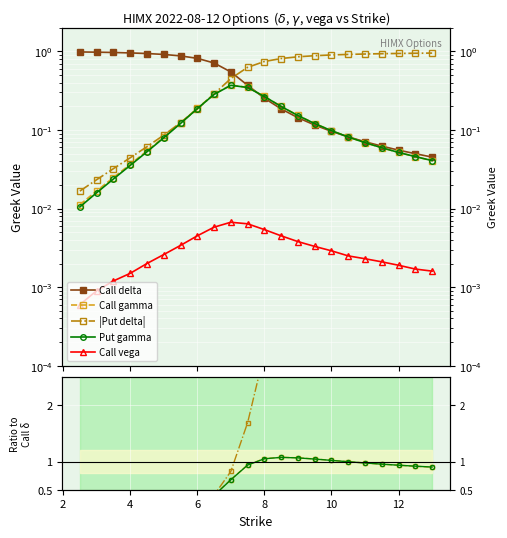

In Call vega, how many points are higher than both neighbors (excluding endpoints)?

1